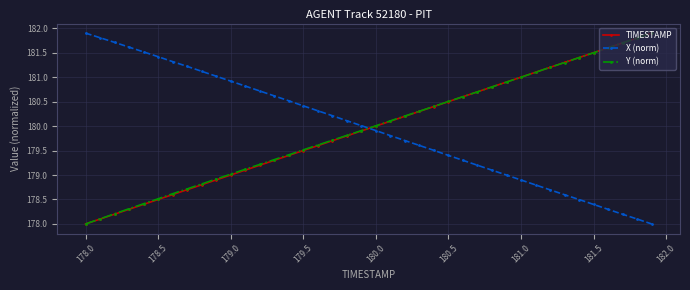

True or false: Y (norm) and X (norm) cross at least once.

True